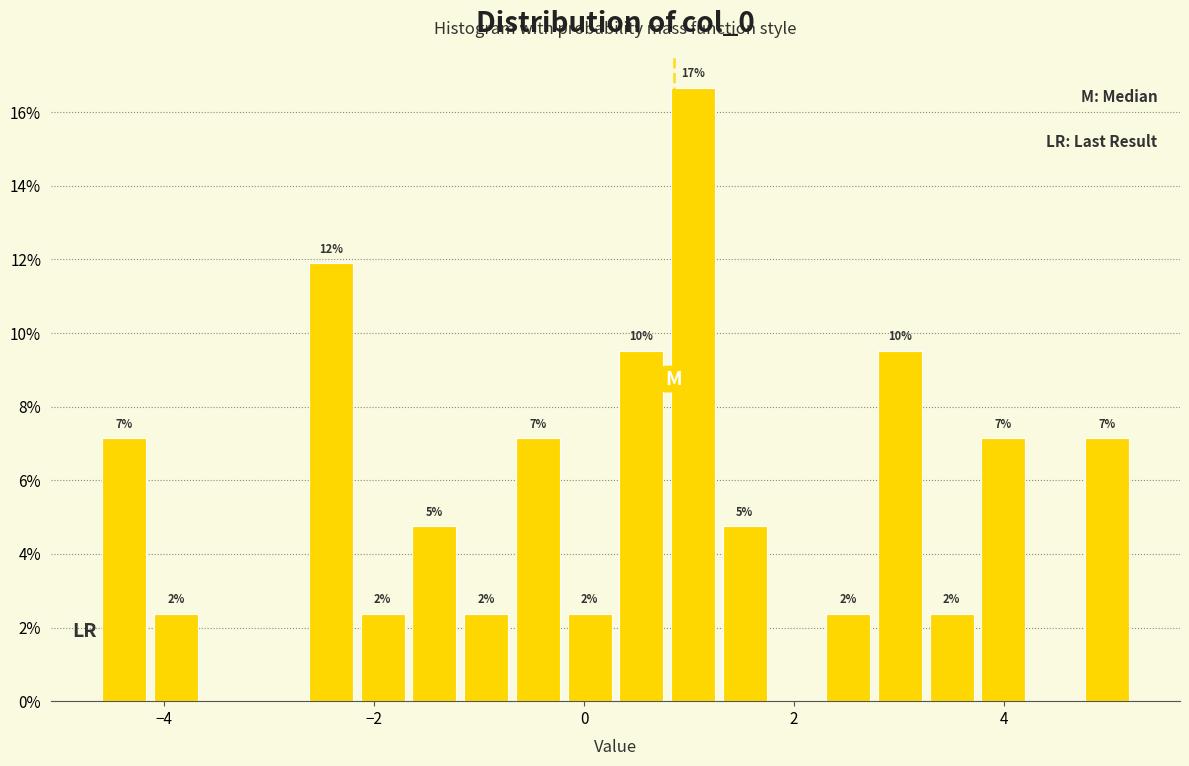

Around what value on the x-axis is the tallest bar? Give the approximate position of its centre, as read against the axis.

1.0